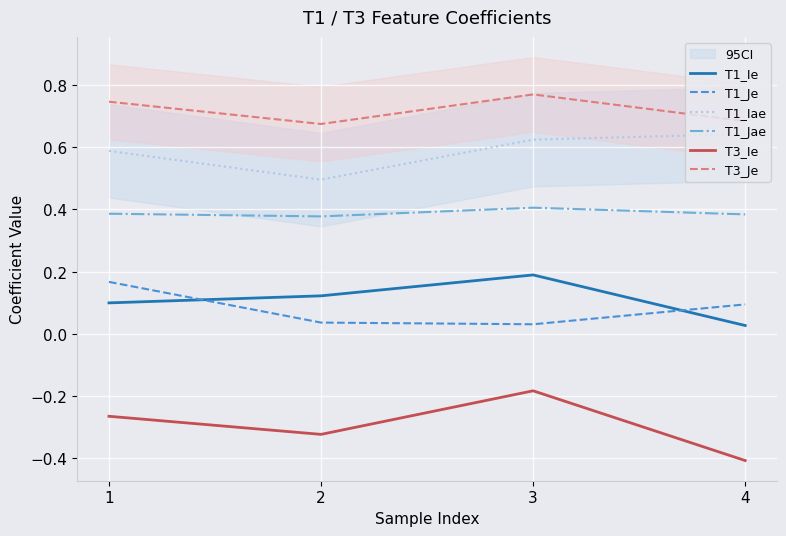

Read the T1_Iae value at 2.

0.5